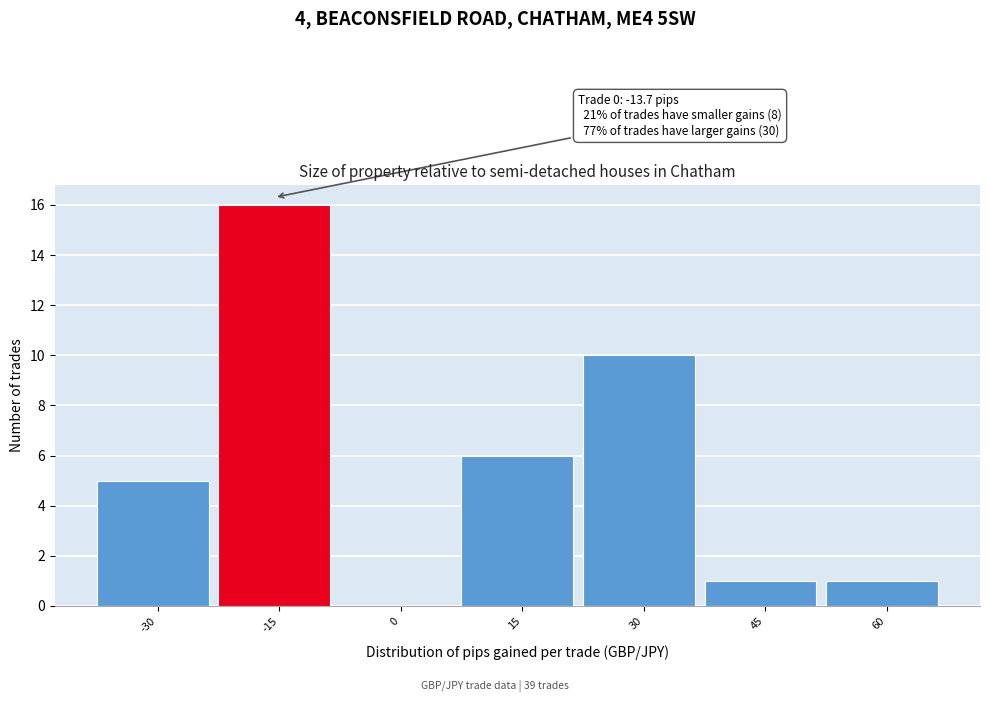

Reading right to left, list all the values displayed in this chart.

60=1	45=1	30=10	15=6	0=0	-15=16	-30=5